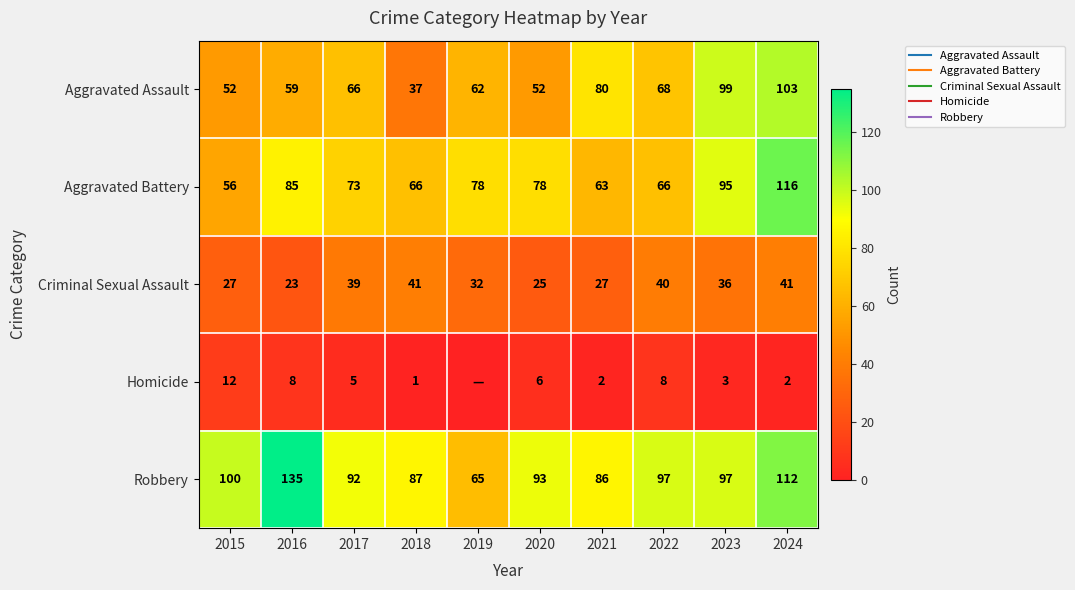

Count the number of categories in the chart.

10